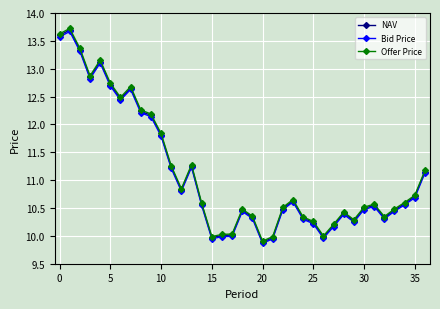

At how many categories does at least one series exceed 12?

10